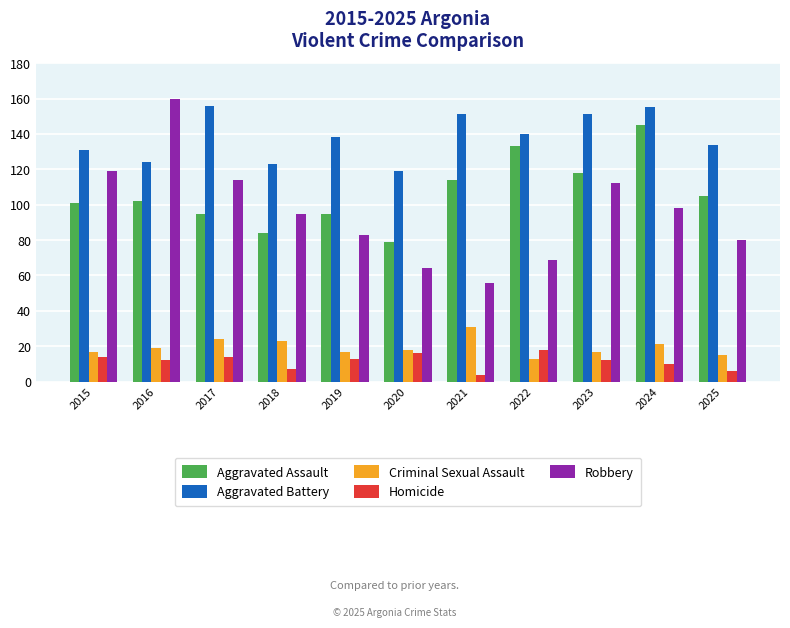

Which series changed the most between 2018 and 2022?

Aggravated Assault